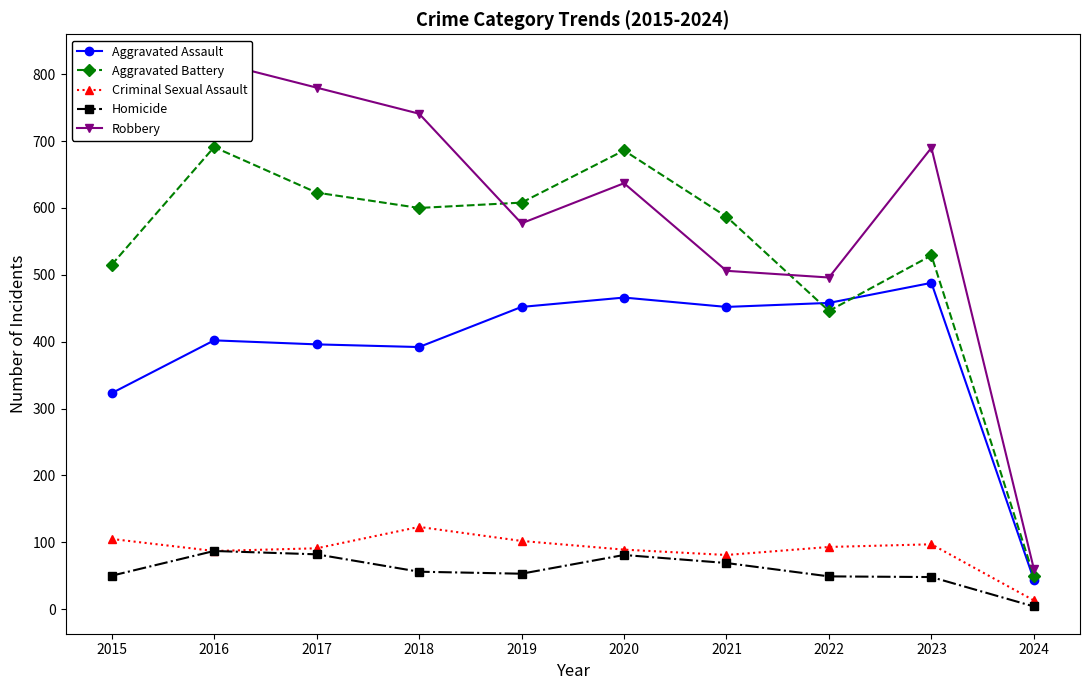

At which category does the chart reach its peak across all series?

2016